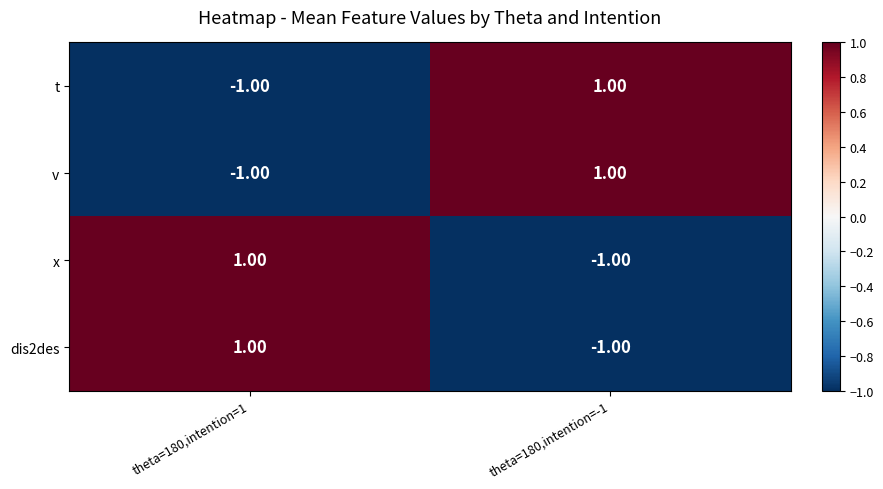

Is the value of x at theta=180,intention=-1 greater than the value of dis2des at theta=180,intention=1?

No